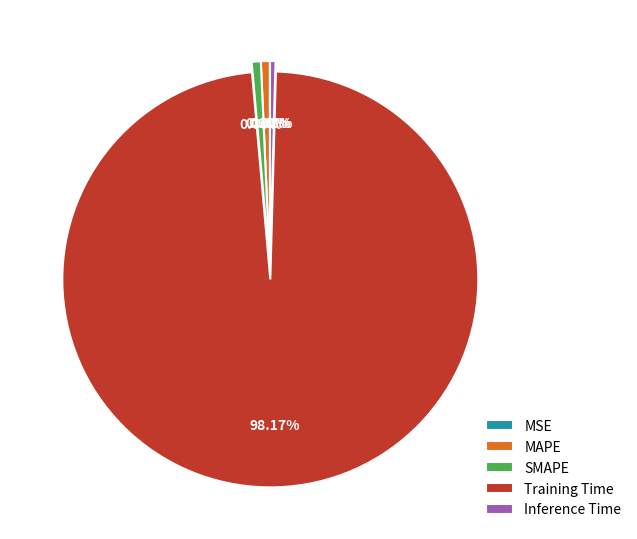

Which slice represents more than half of the pie?

Training Time